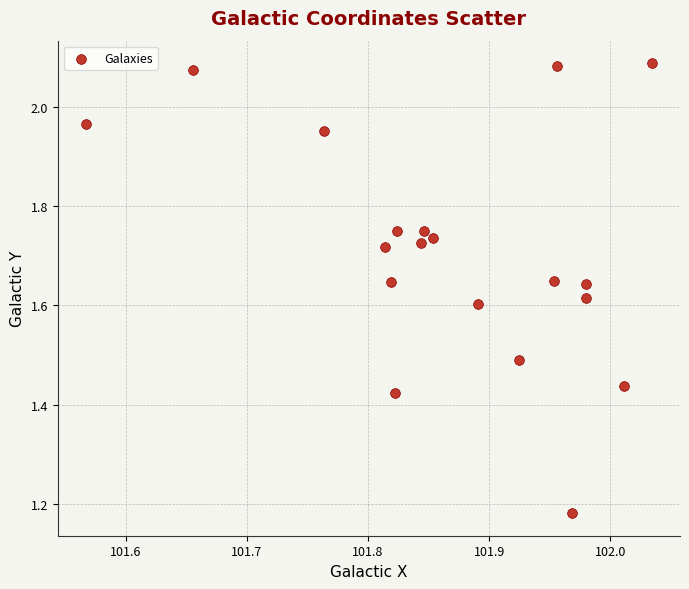

What is the range of X values (max minus min)?

0.5